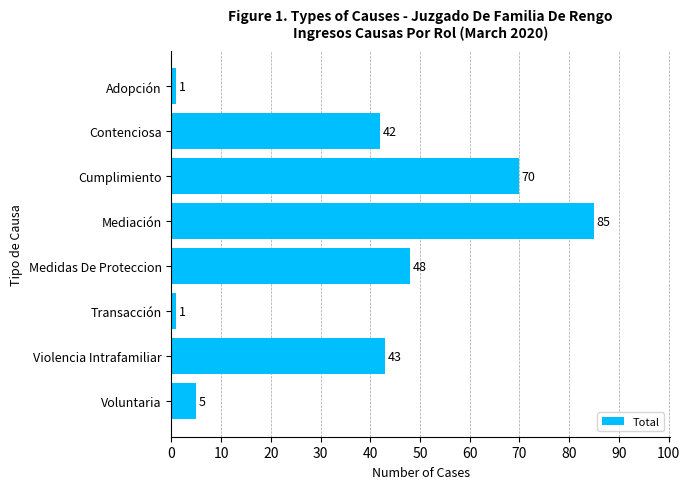

What is the difference between the second highest and minimum values?

69